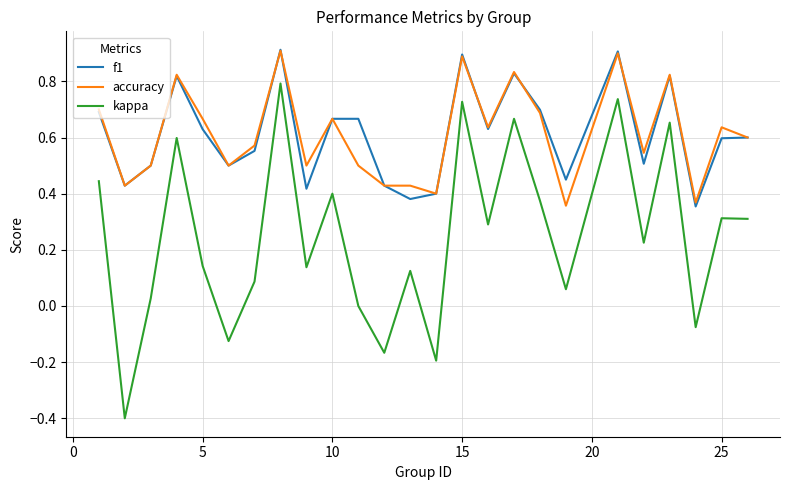

True or false: accuracy and kappa cross at least once.

False